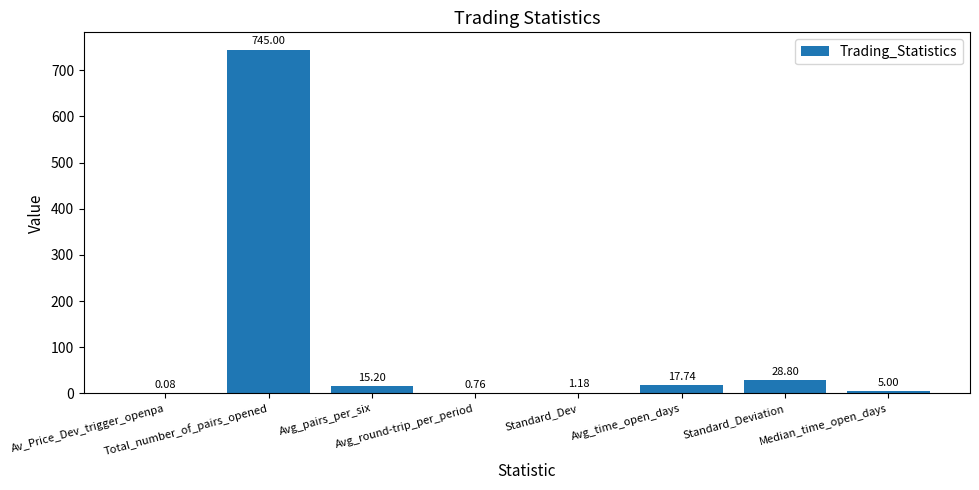

Between Median_time_open_days and Total_number_of_pairs_opened, which is larger?

Total_number_of_pairs_opened